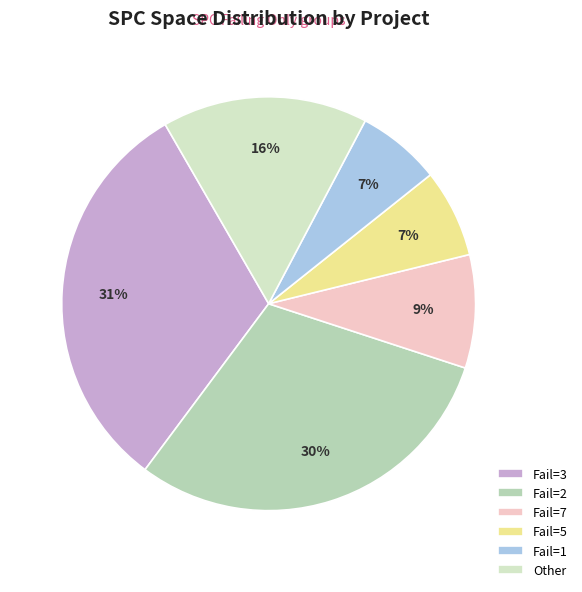

The Fail=2 slice represents 30% of the pie. True or false?

True